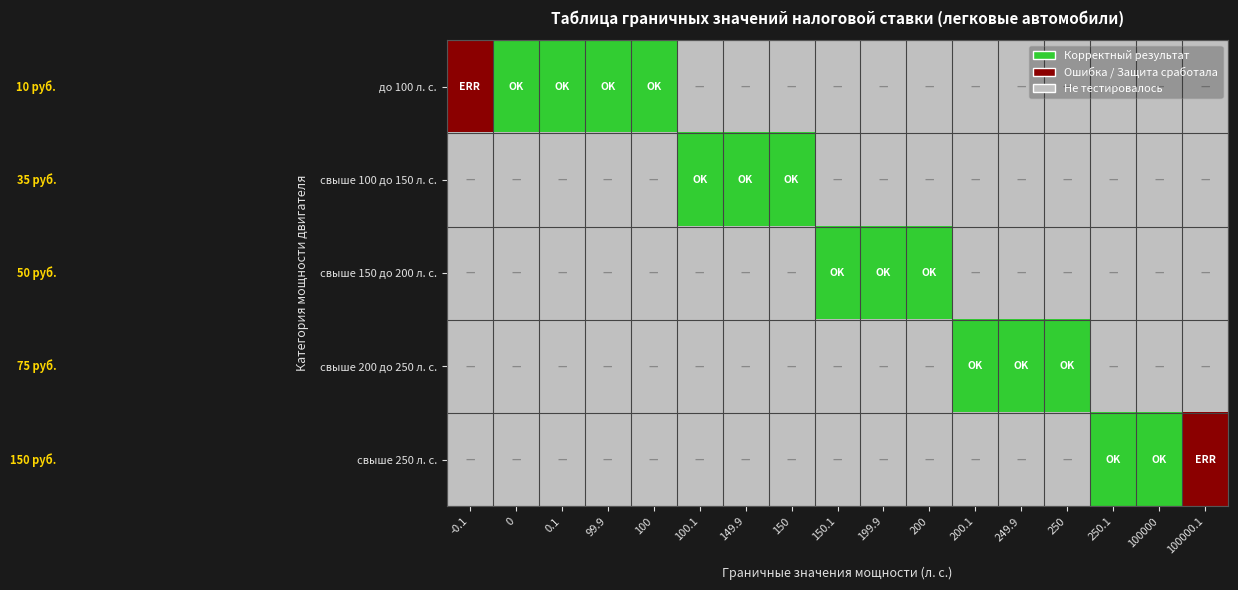

Reading right to left, extract all data points from this chart.

row_0: 2	2	2	2	2	2	2	2	2	2	2	2	1	1	1	1	0
row_1: 2	2	2	2	2	2	2	2	2	1	1	1	2	2	2	2	2
row_2: 2	2	2	2	2	2	1	1	1	2	2	2	2	2	2	2	2
row_3: 2	2	2	1	1	1	2	2	2	2	2	2	2	2	2	2	2
row_4: 0	1	1	2	2	2	2	2	2	2	2	2	2	2	2	2	2